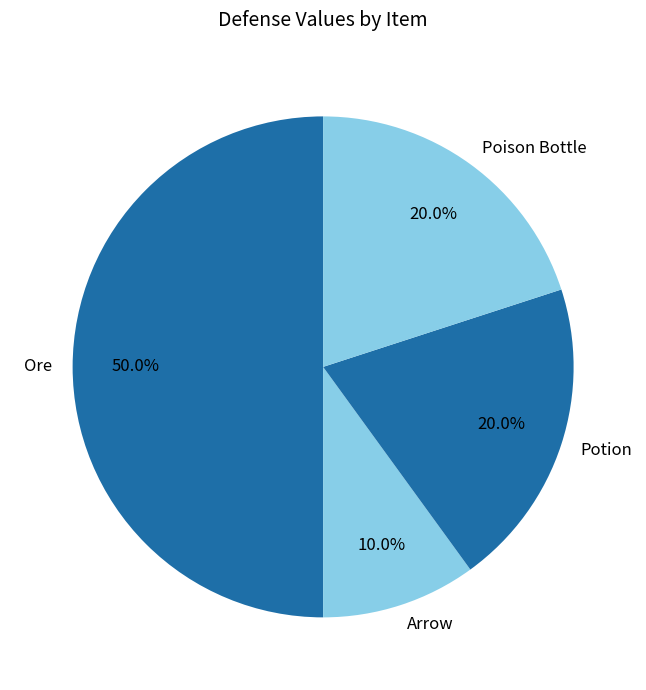

What is the smallest slice in the pie chart?

Arrow